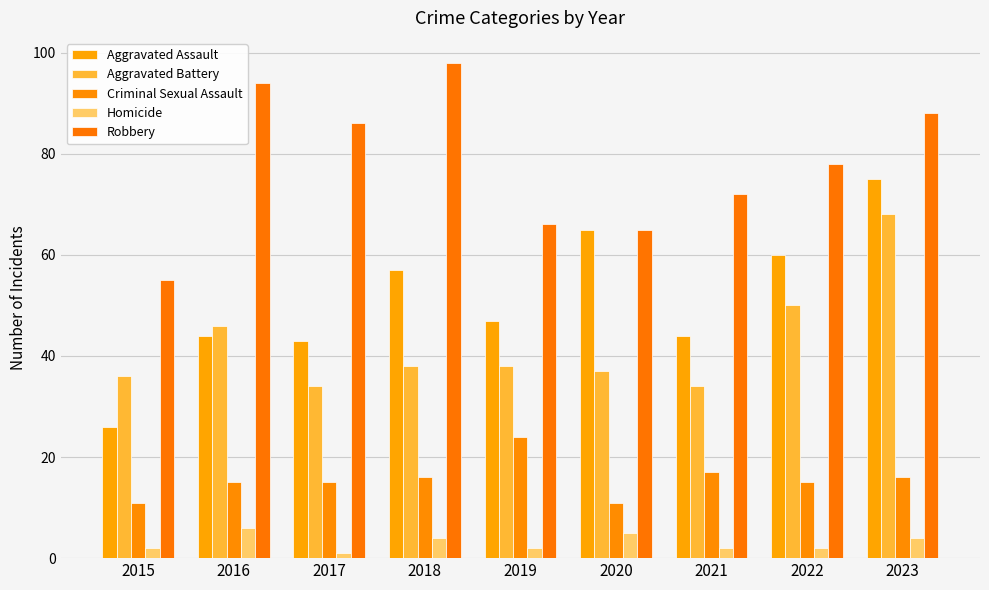

How many Homicide values are between 2 and 4?

6